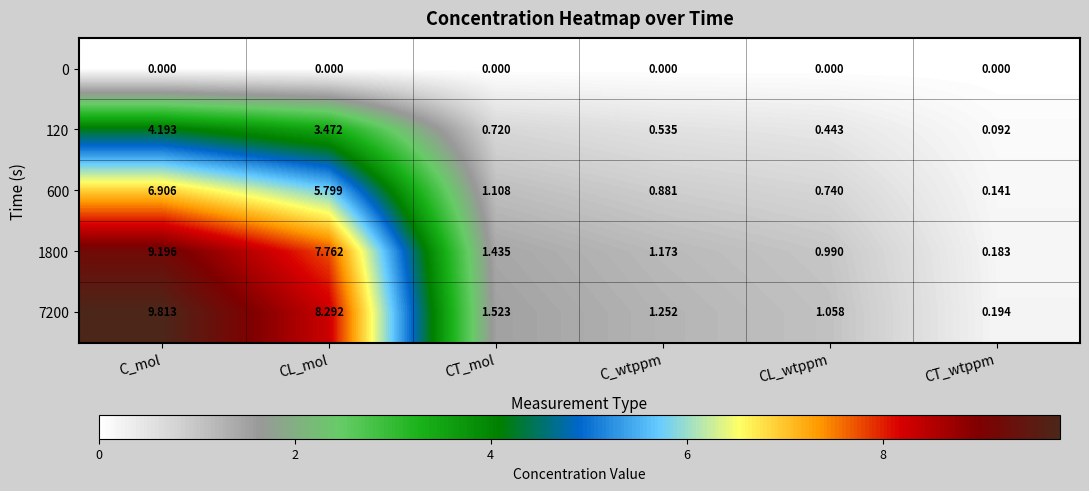

Rank the series at CT_mol from lowest to highest value.

0, 120, 600, 1800, 7200